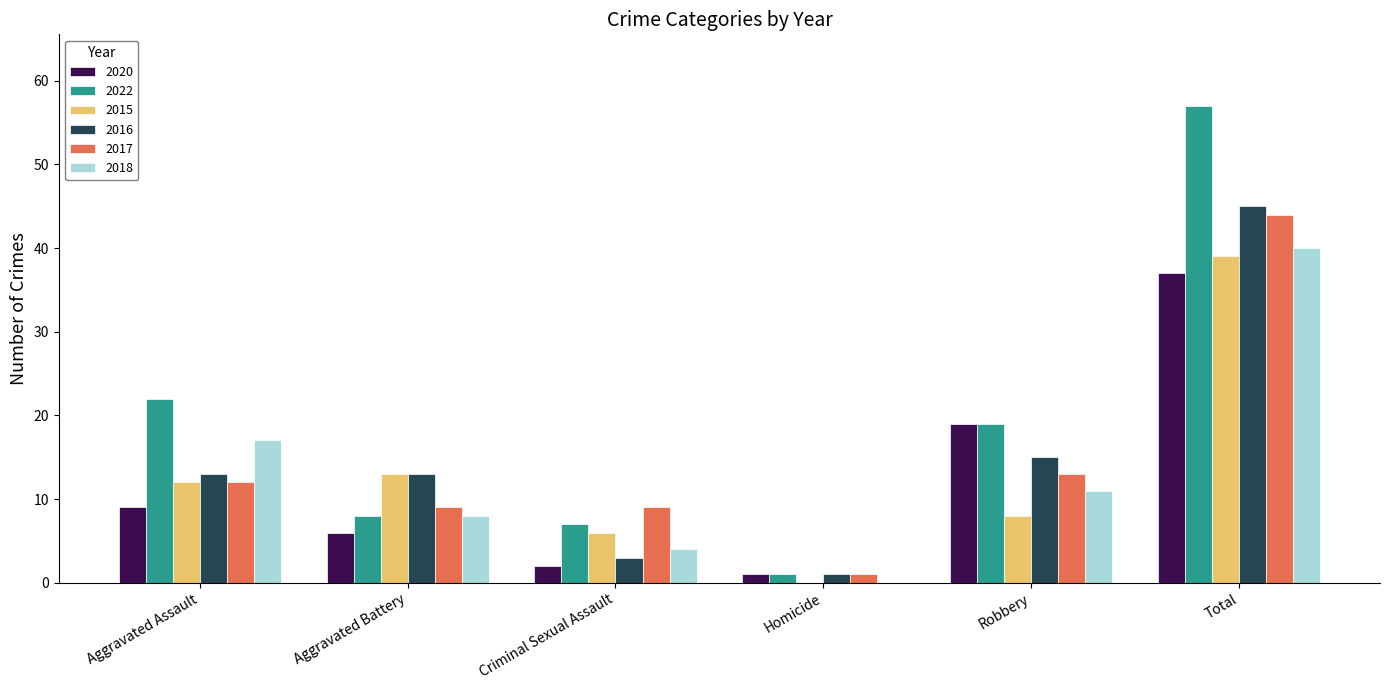

What is the sum of the 2015 values at Homicide and Criminal Sexual Assault?

6